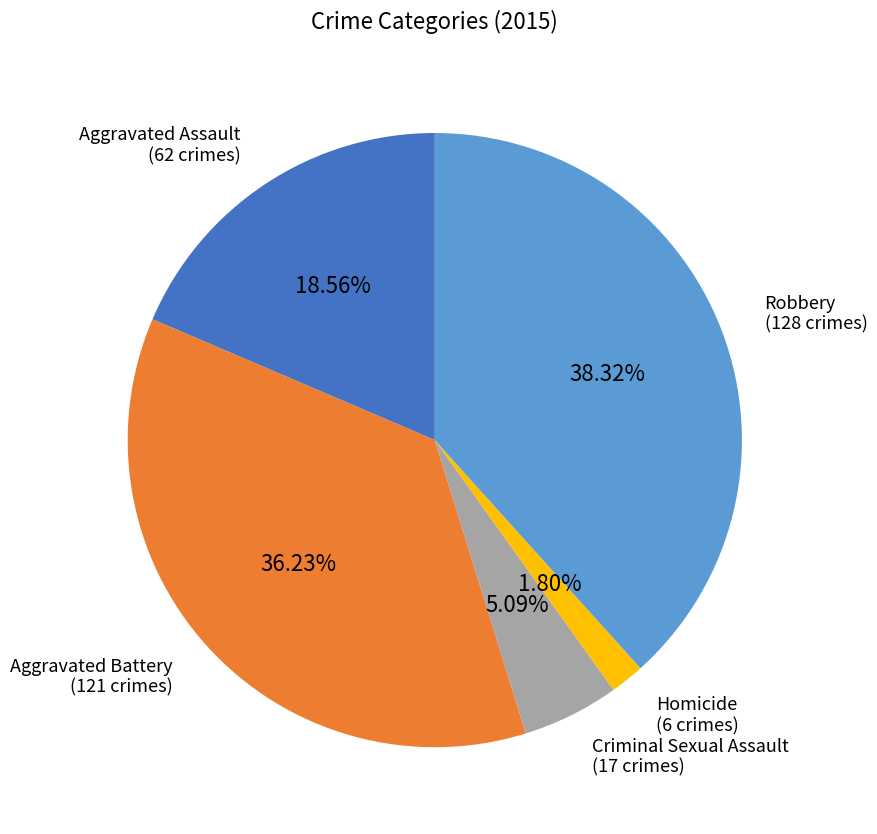

Count the number of slices in the pie.

5